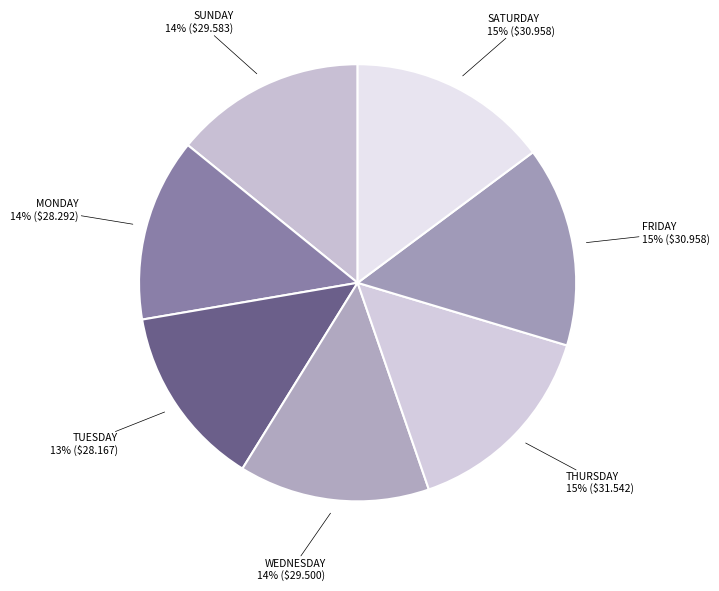

Count the number of slices in the pie.

7